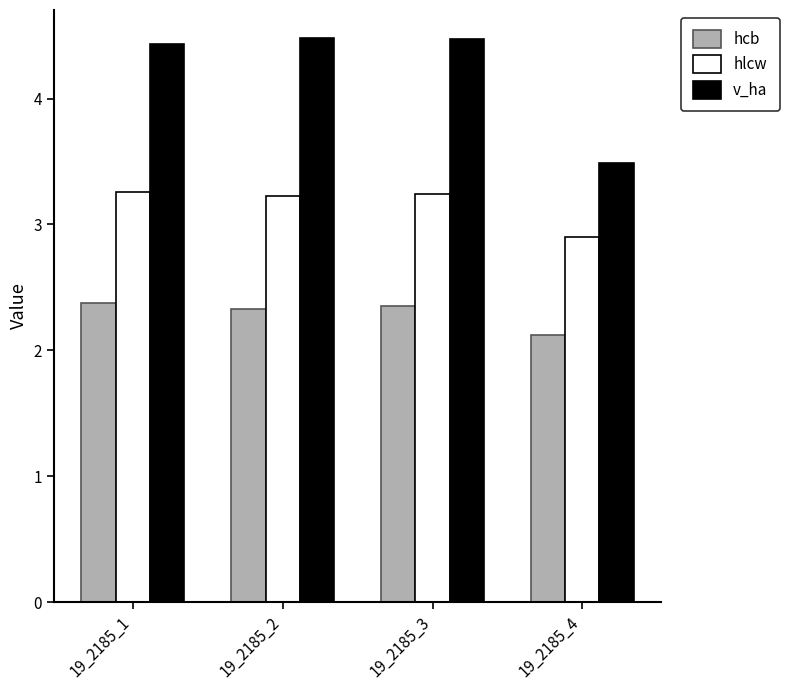

Which category has the lowest value in the v_ha series?

19_2185_4